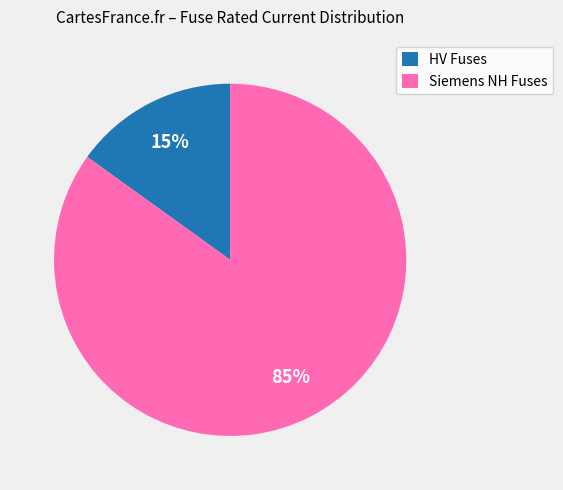

True or false: Siemens NH Fuses accounts for 85% of the total.

True